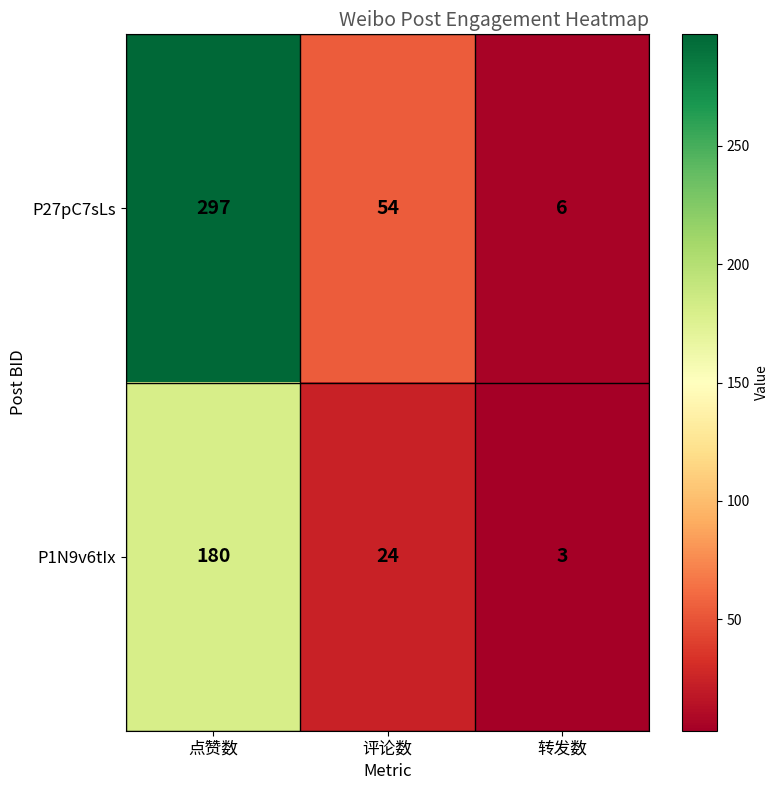

What is the total value across all series at 转发数?

9